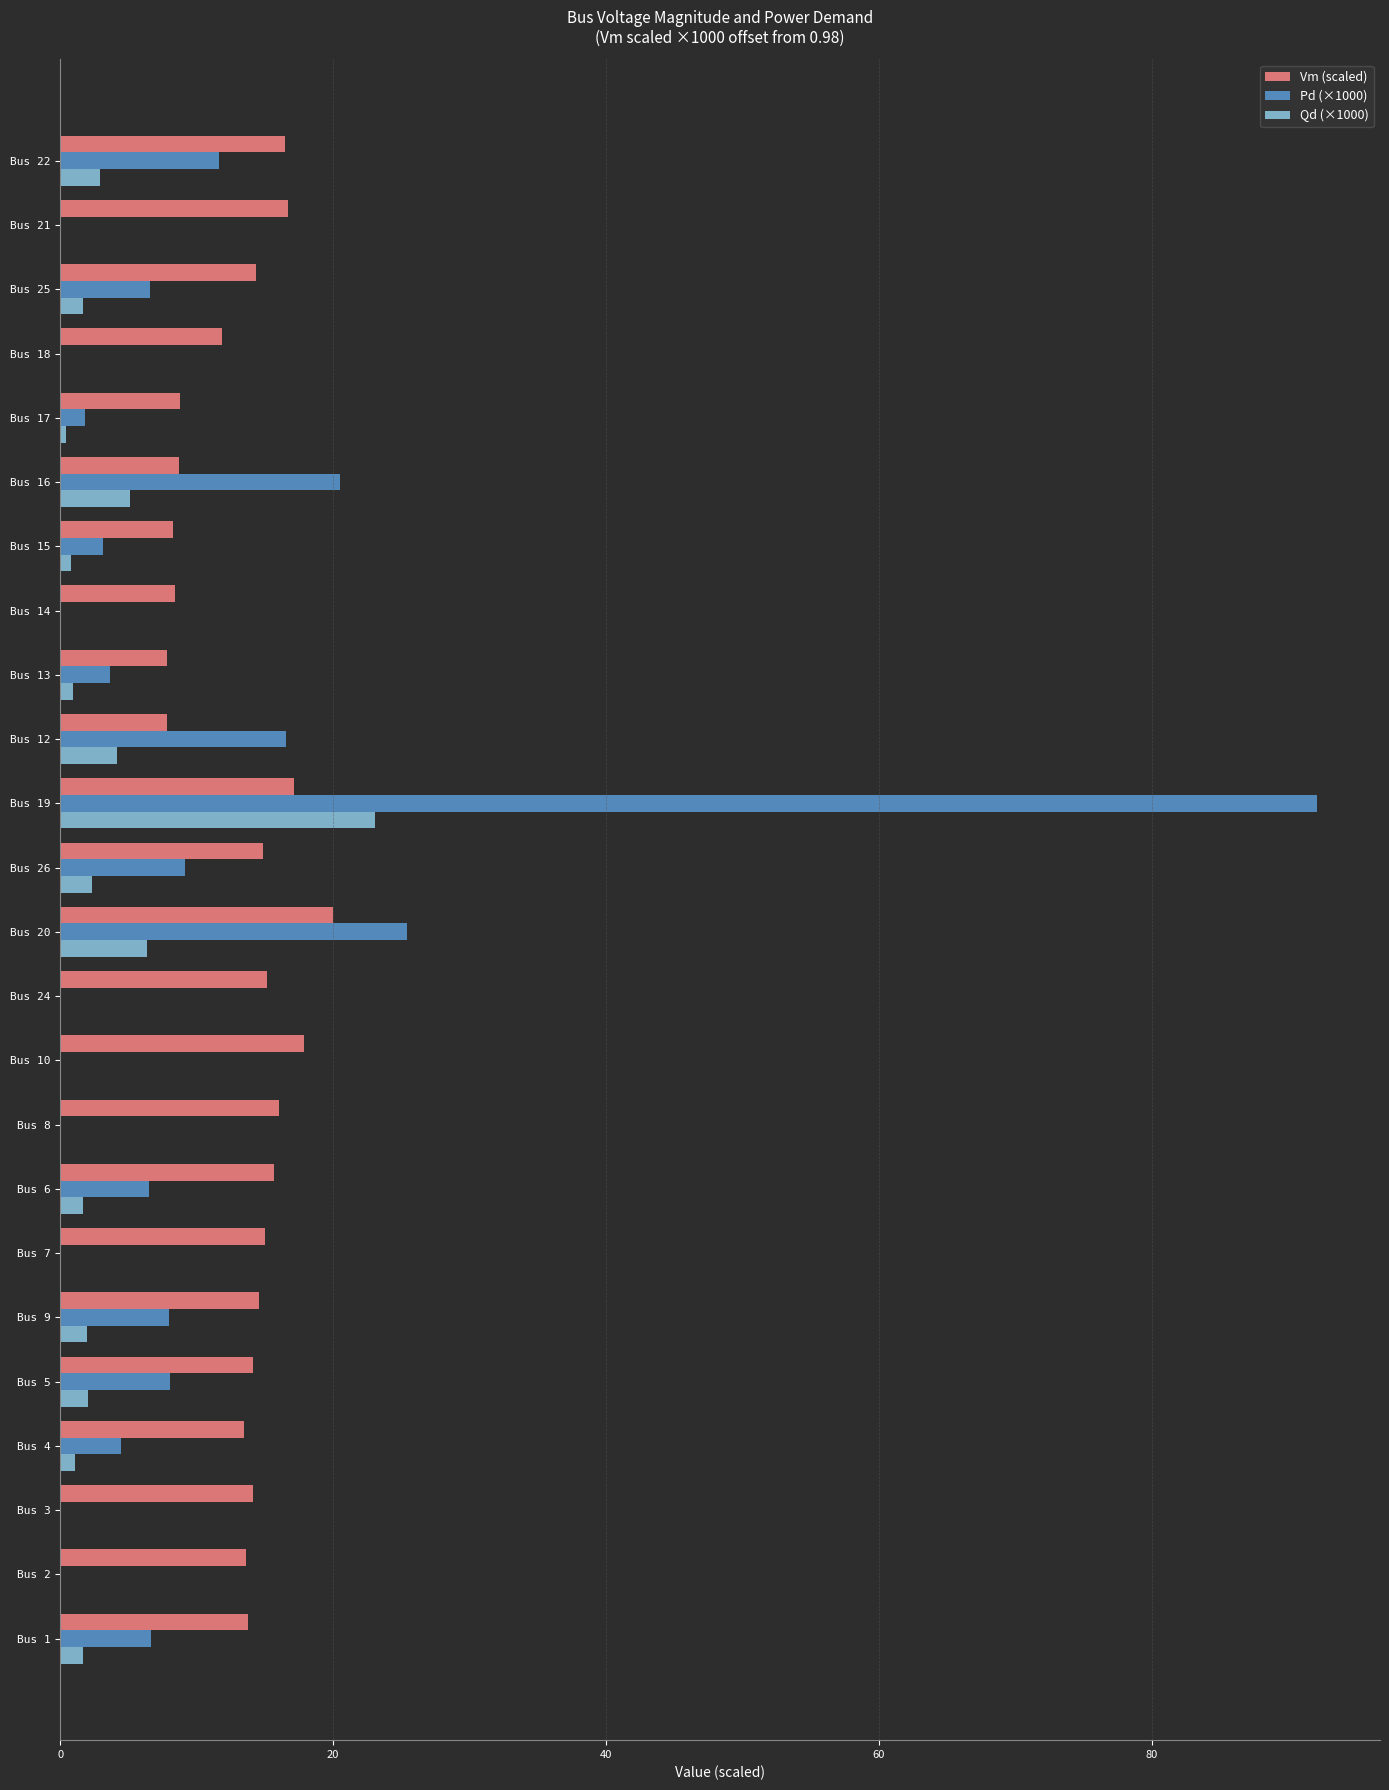

True or false: Vm (scaled) has a value of 6.3 at Bus 8.

False